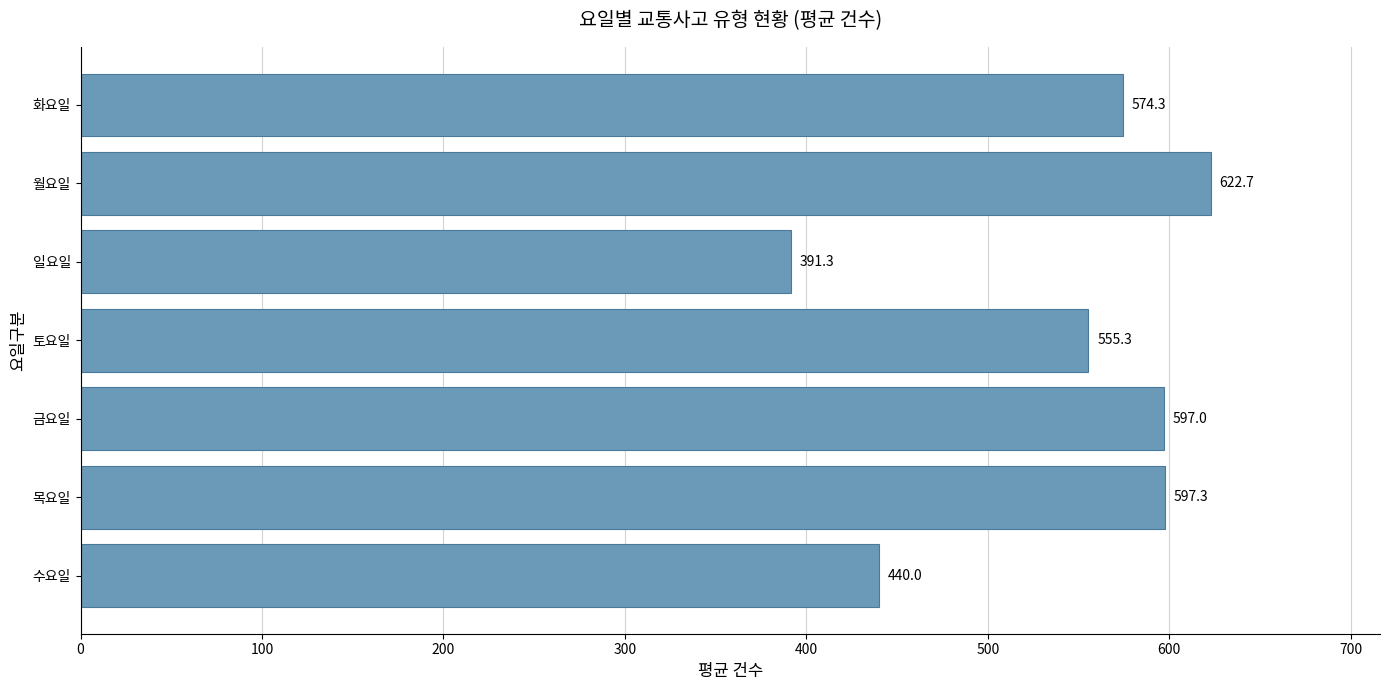

What is the sum of all values?

3778.0